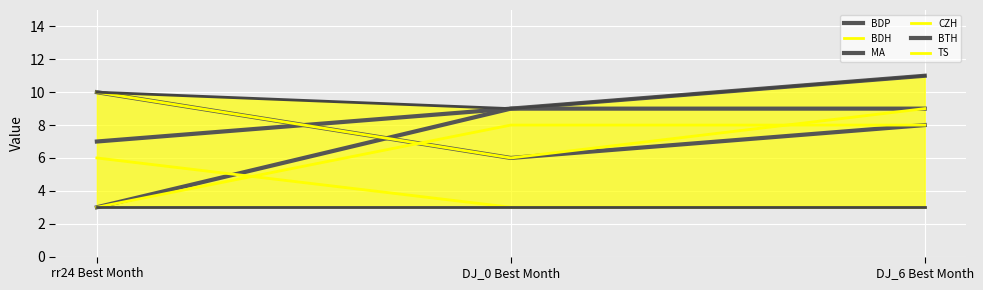

At which label does BTH reach its peak?

DJ_0 Best Month